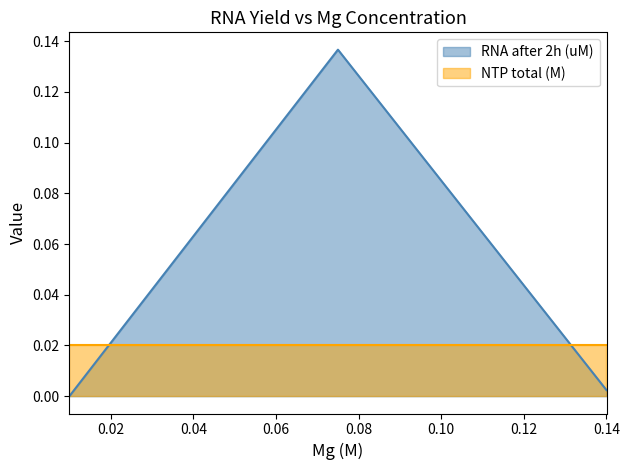

What is the value of the RNA after 2h (uM) point at the 4th from the left?

0.1